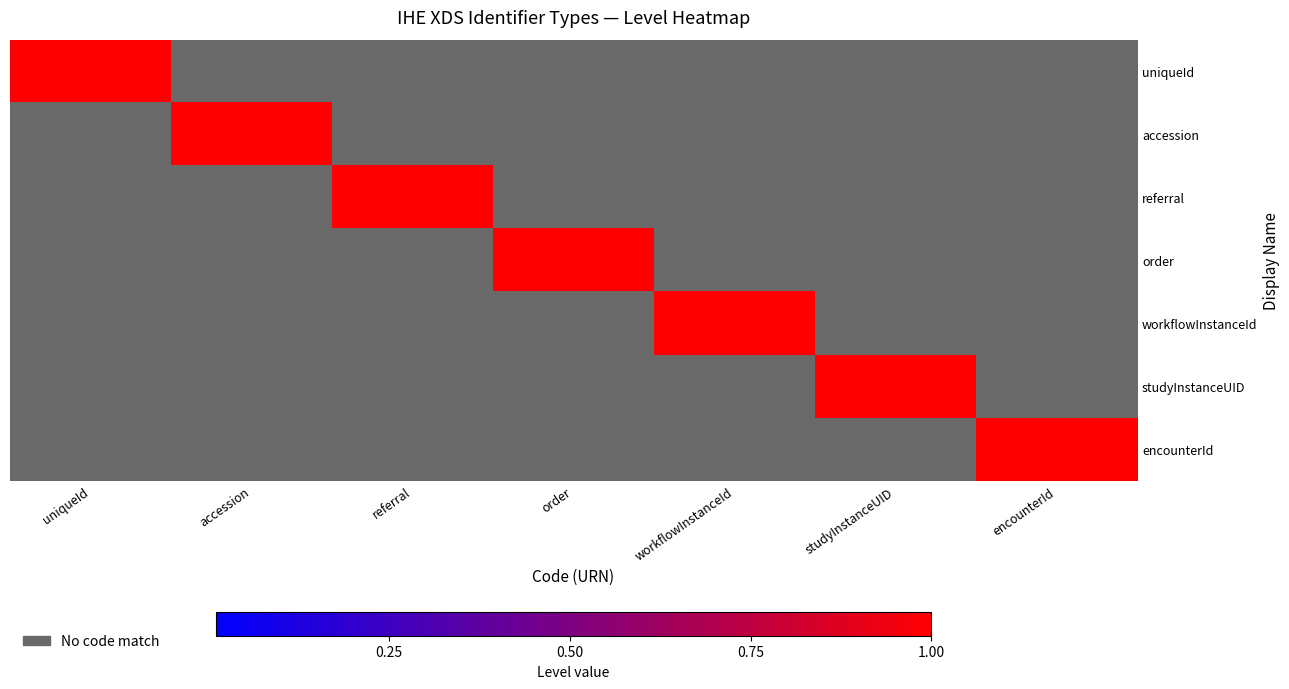

Between workflowInstanceId and studyInstanceUID, which series saw the biggest shift?

workflowInstanceId